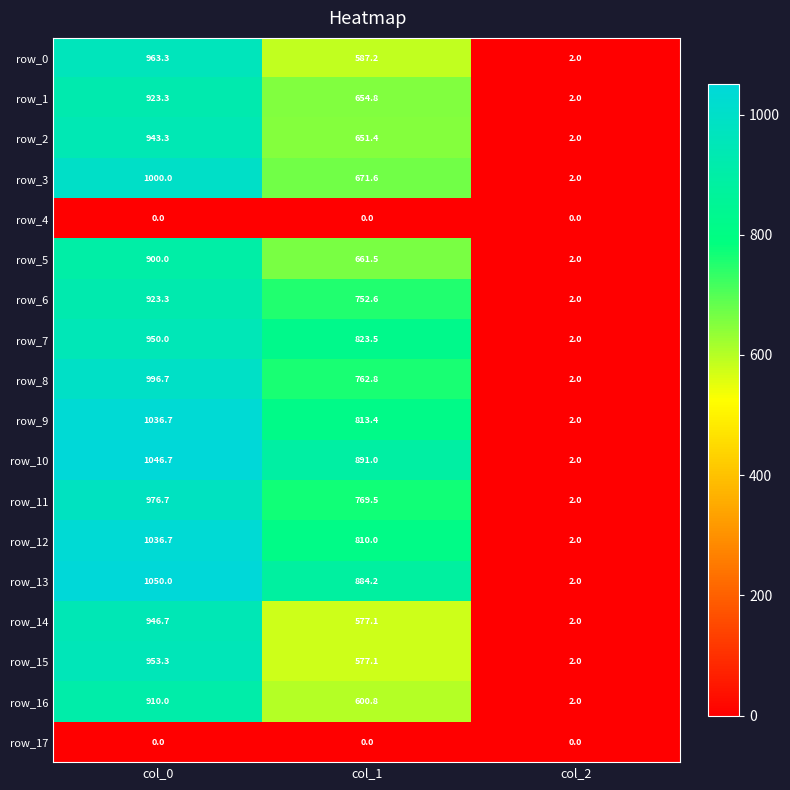

Rank the categories by row_2 value from highest to lowest.

col_0, col_1, col_2